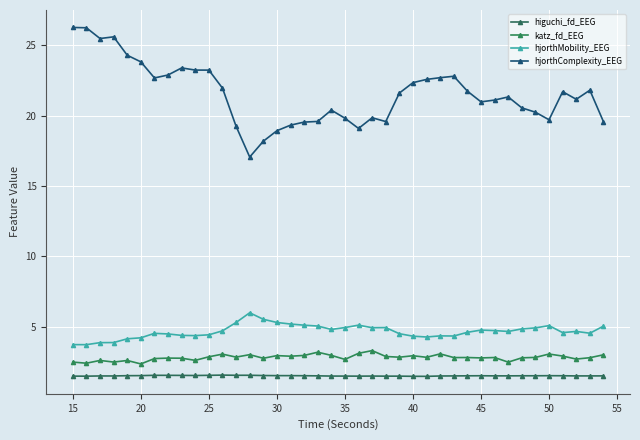

What is the value of the hjorthComplexity_EEG point at the 31st from the left?

21.0